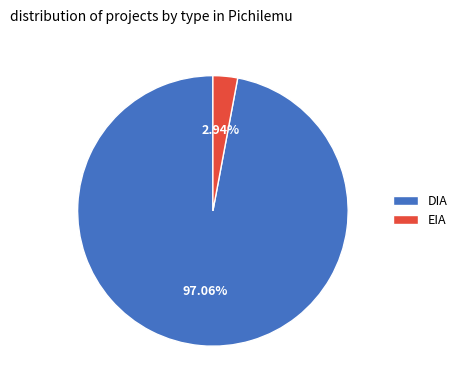

To the nearest percent, what is the difference between the DIA and EIA slice percentages?

94%